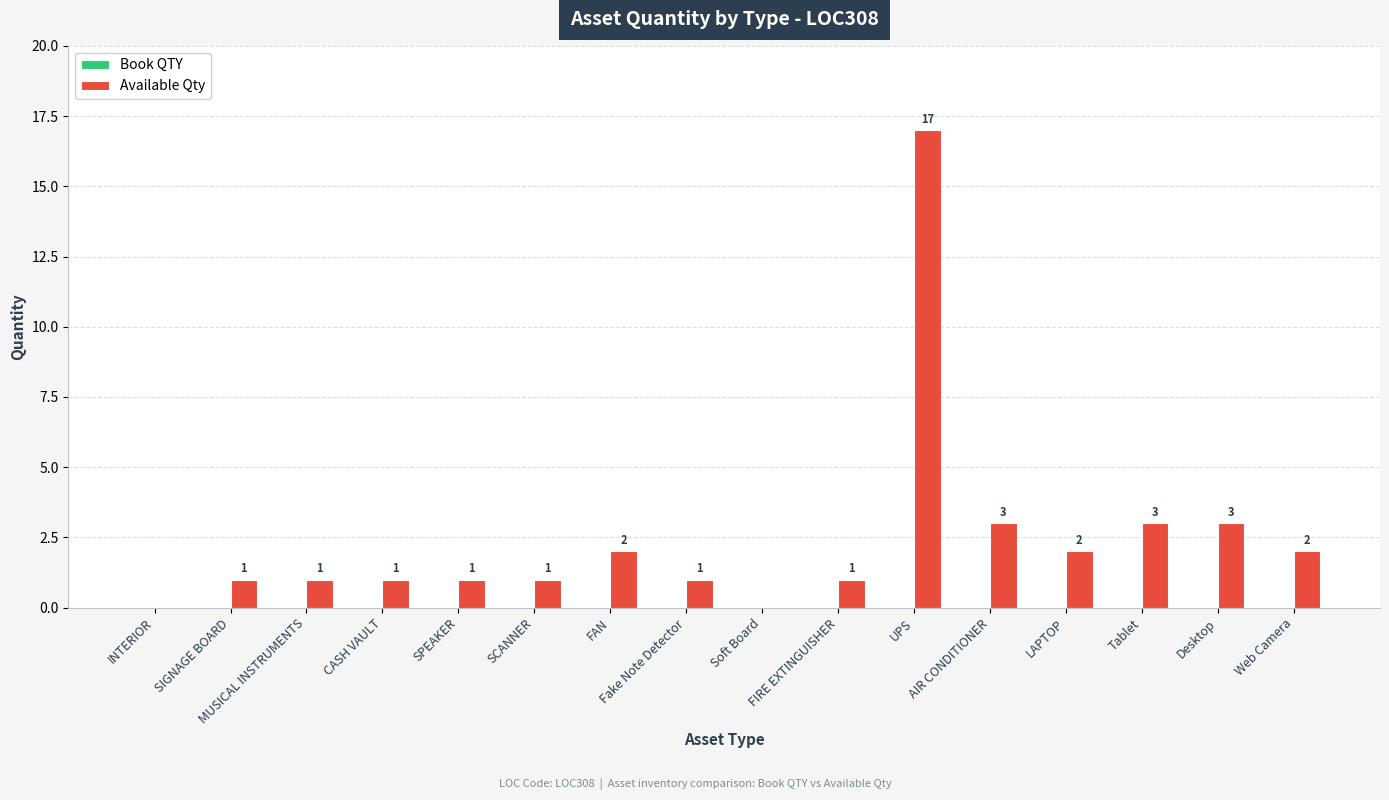

Approximately how many times larger is the value at SIGNAGE BOARD compared to SCANNER?

1.0